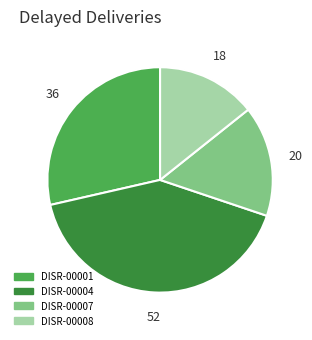

Count the number of slices in the pie.

4